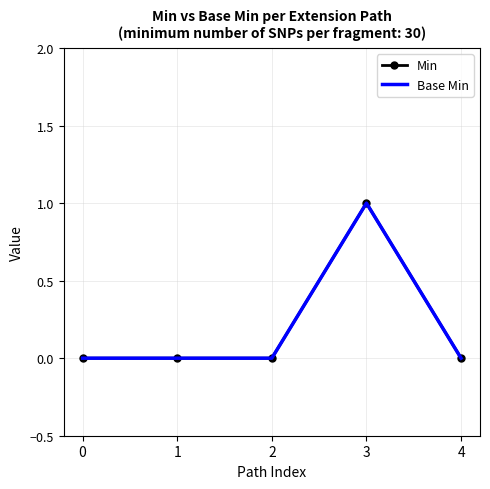

Between 0 and 1, which series saw the biggest shift?

Min